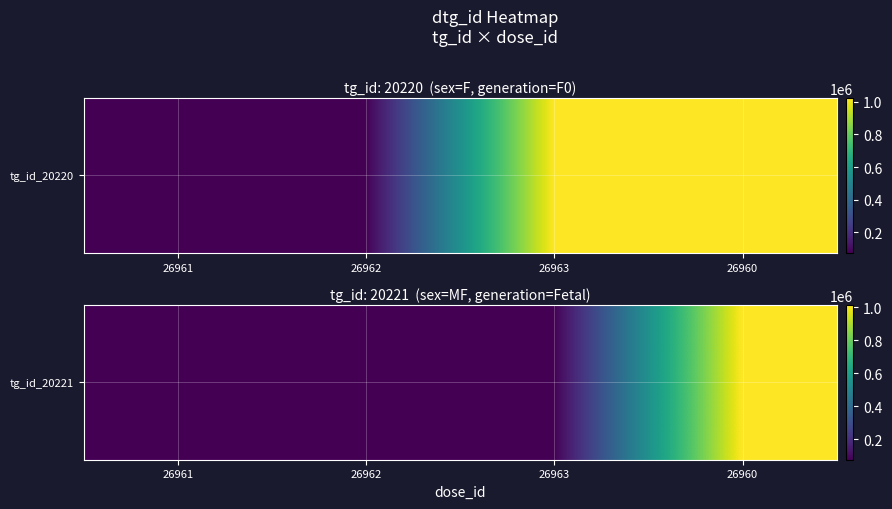

What is the difference between the maximum and minimum values?

940001